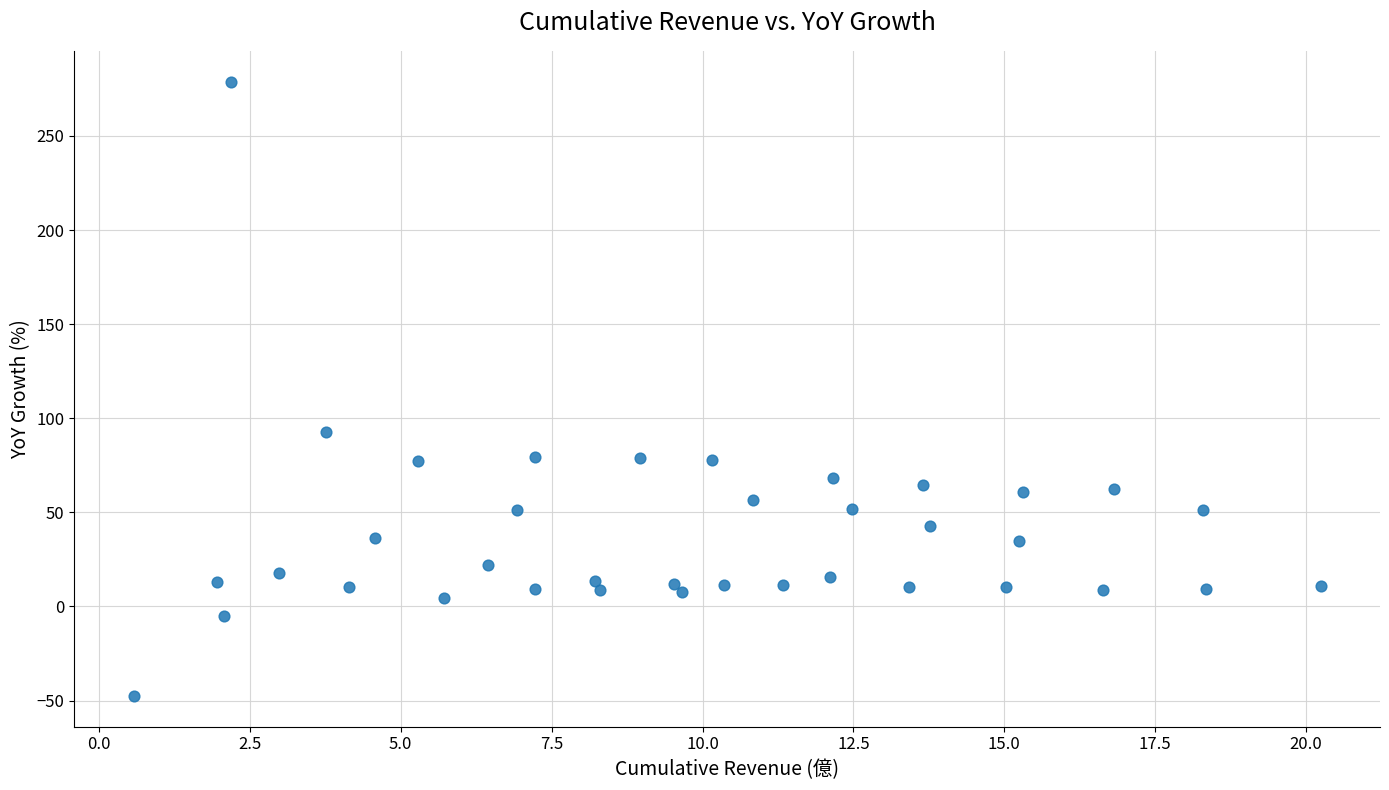

What is the range of X values (max minus min)?

19.7